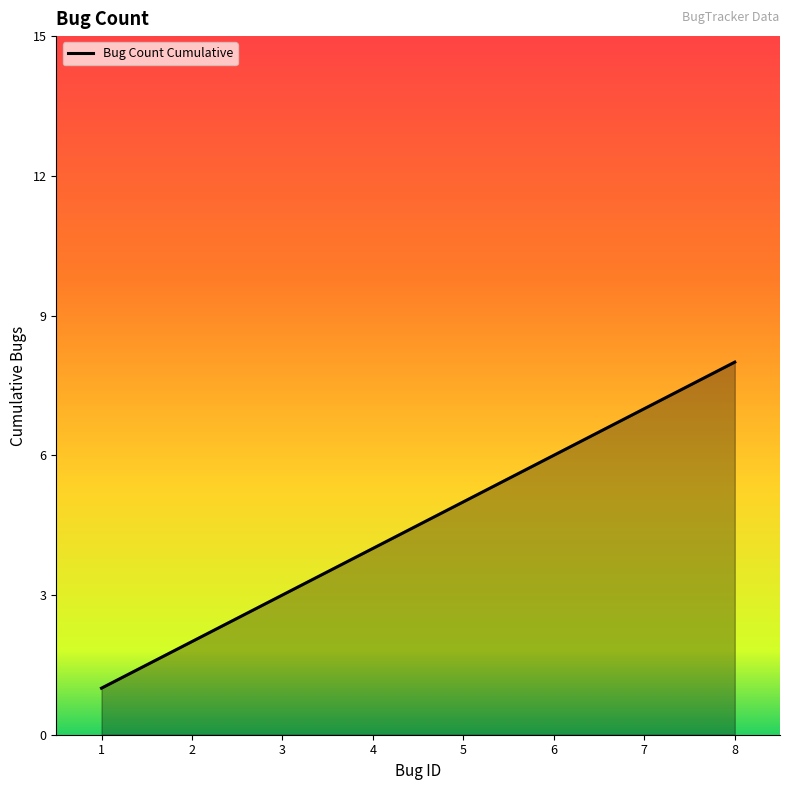

Is it true that the value at 3 is 2?

False